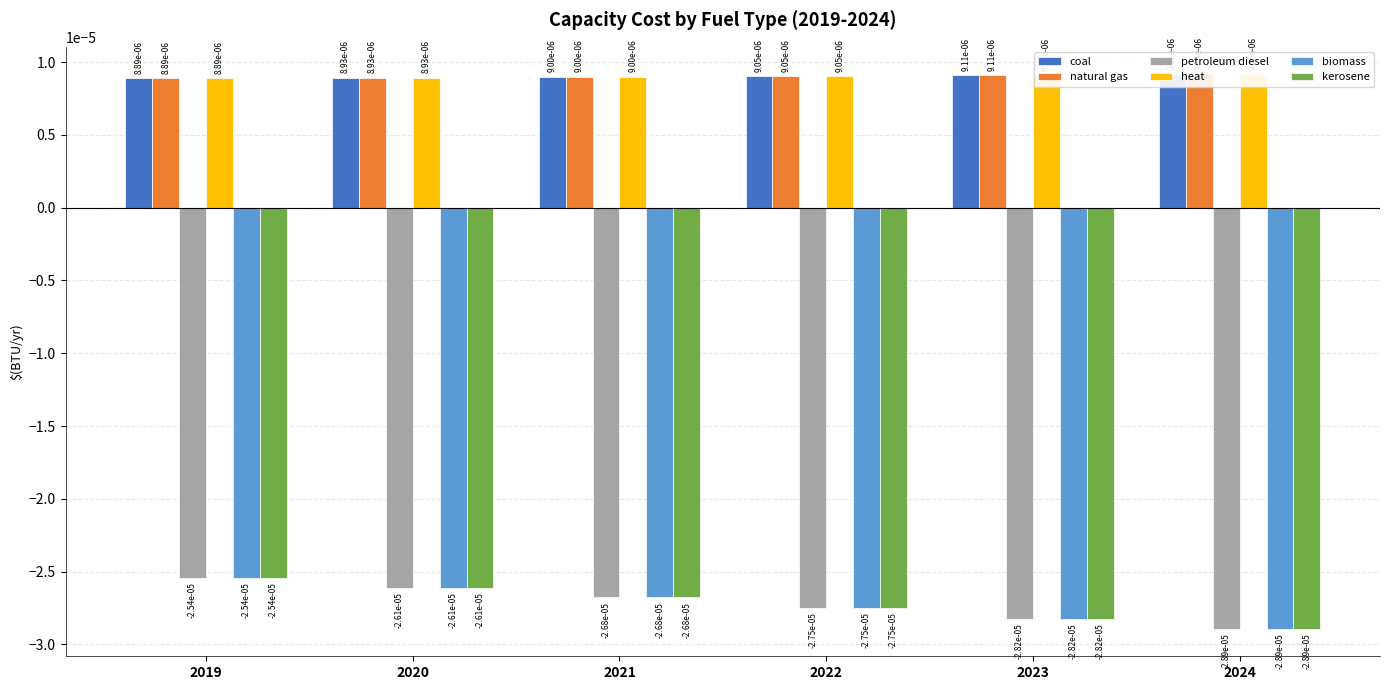

The value of kerosene at 2021 is -0.0. True or false?

True